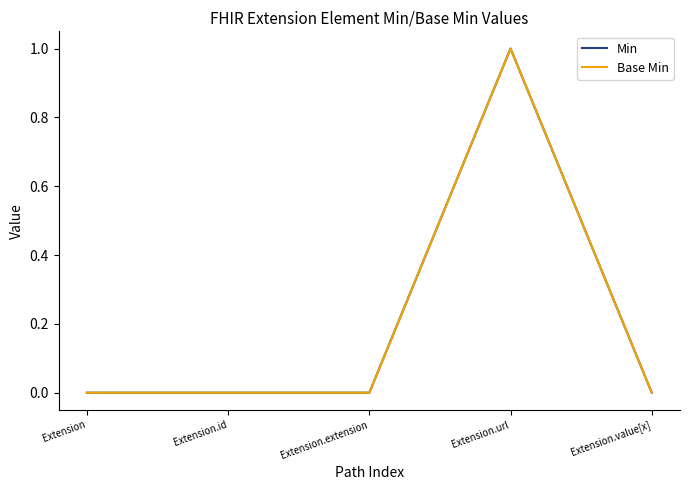

Does the chart have visible grid lines?

No